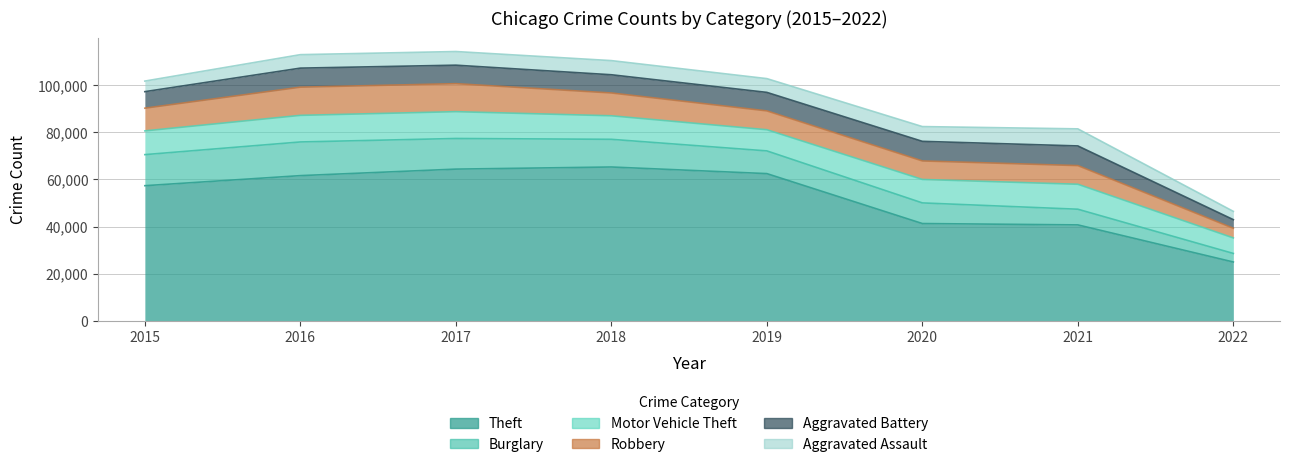

What is the value of the Aggravated Battery point at the 7th from the left?

8347